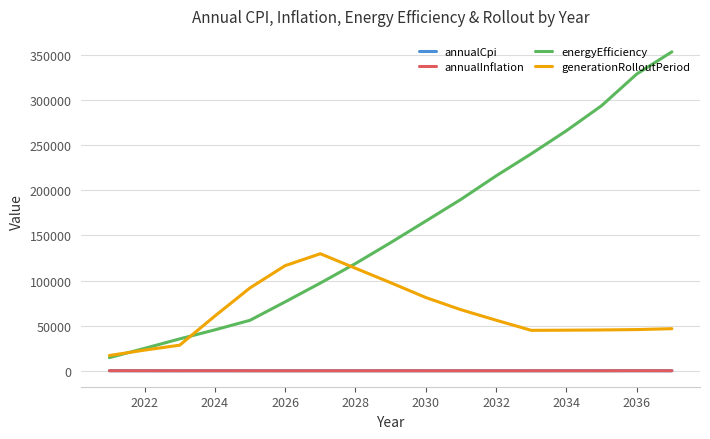

True or false: annualInflation and generationRolloutPeriod cross at least once.

False